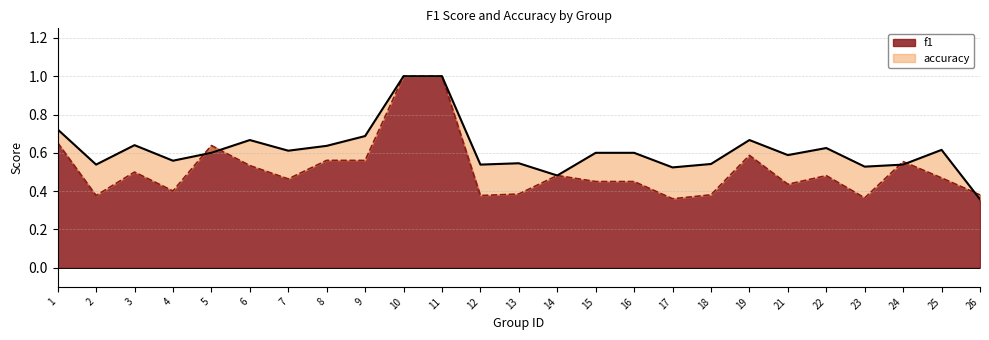

Which series ends up on top after the final intersection of accuracy and f1?

f1